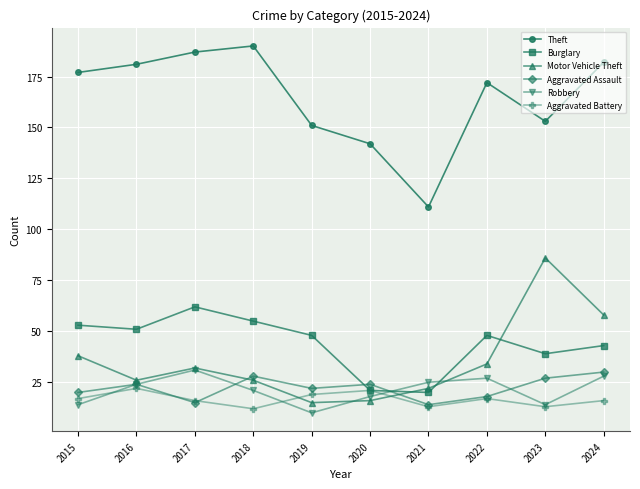

The value of Aggravated Battery at 2022 is 26. True or false?

False